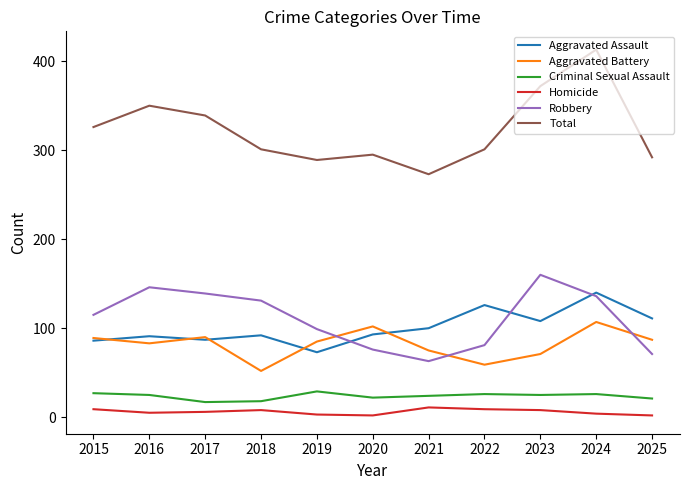

What is the approximate value of Robbery at 2022, to the nearest 10?

80